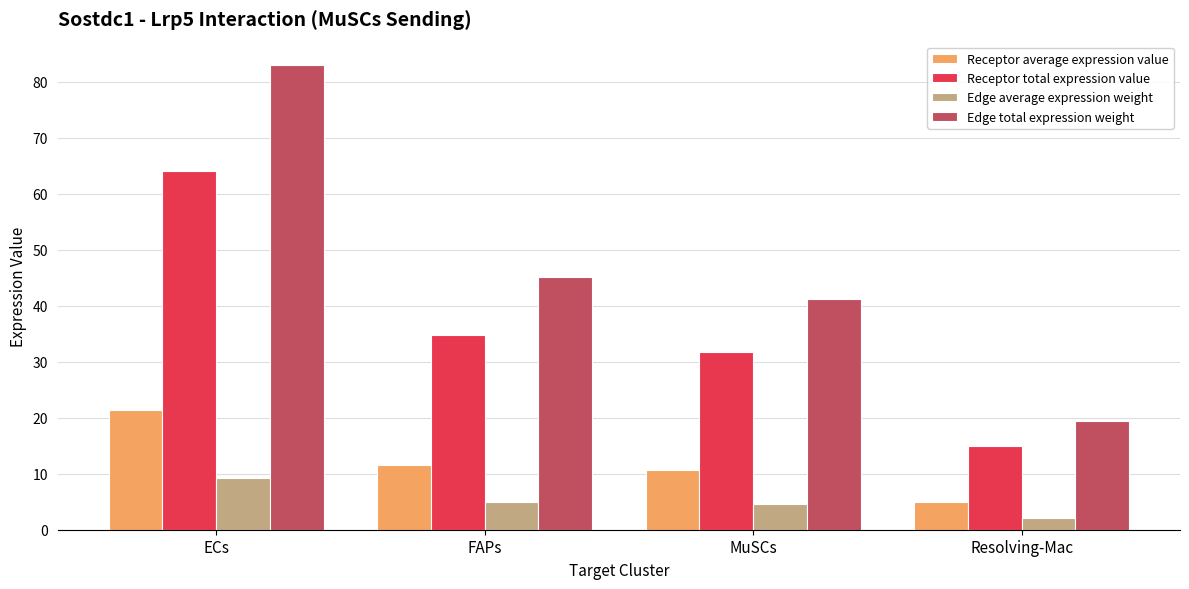

Is the value of Receptor total expression value at MuSCs greater than the value of Edge average expression weight at ECs?

Yes